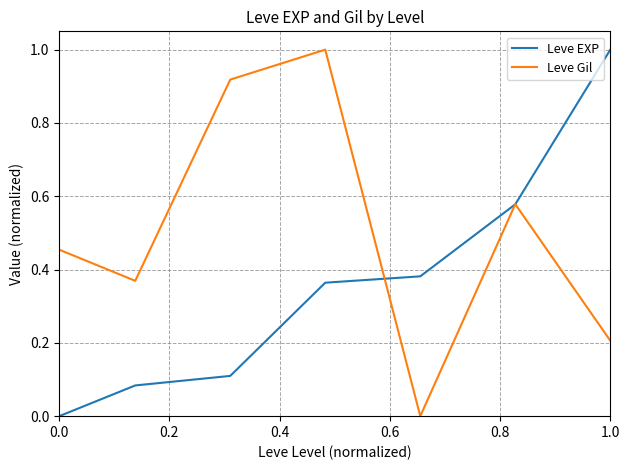

Which series has the largest total across all categories?

Leve Gil